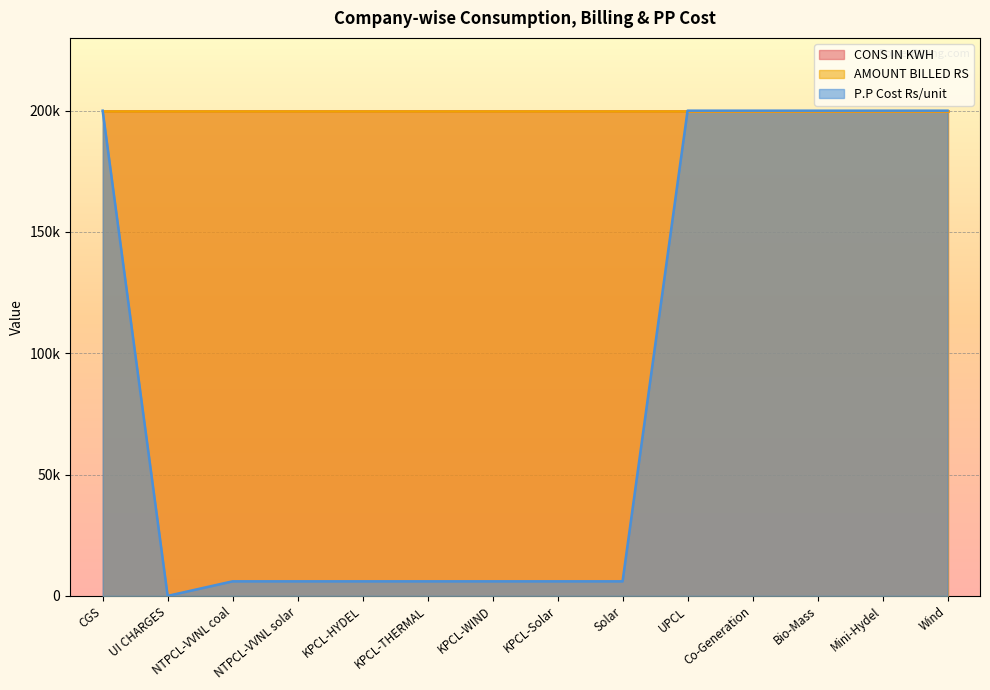

True or false: AMOUNT BILLED RS has more than 1 interior local peaks.

False